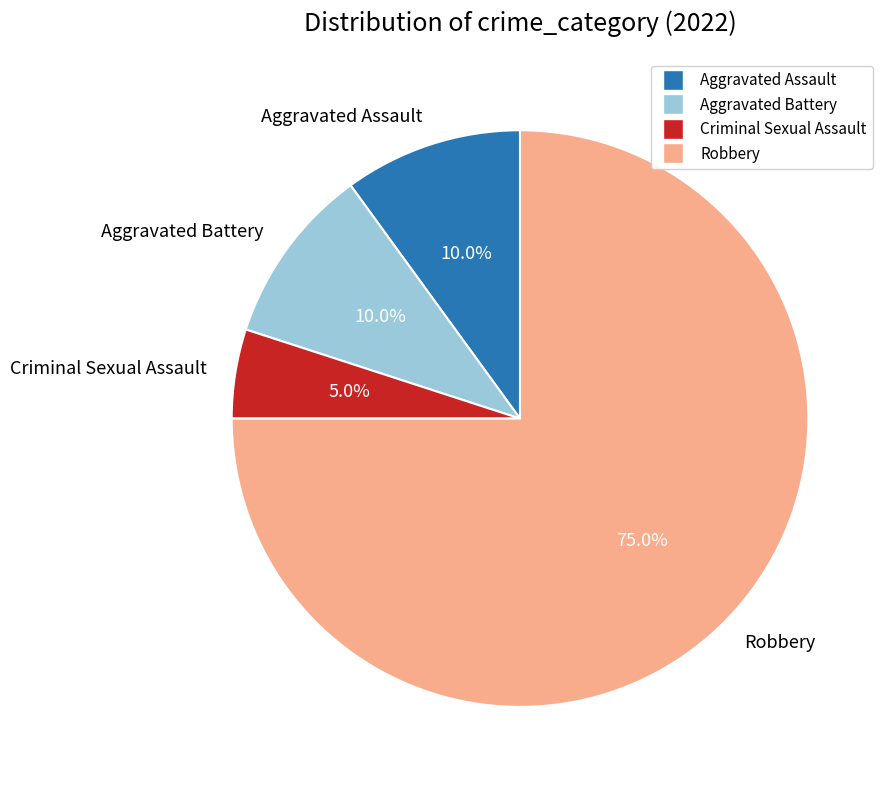

What percentage do Criminal Sexual Assault and Robbery together represent?

80.0%